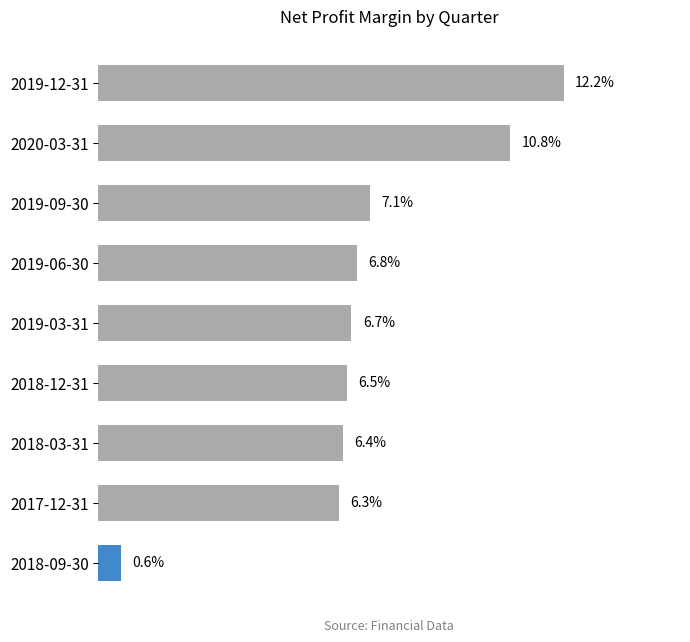

Rank the categories by value from lowest to highest.

2018-09-30, 2017-12-31, 2018-03-31, 2018-12-31, 2019-03-31, 2019-06-30, 2019-09-30, 2020-03-31, 2019-12-31